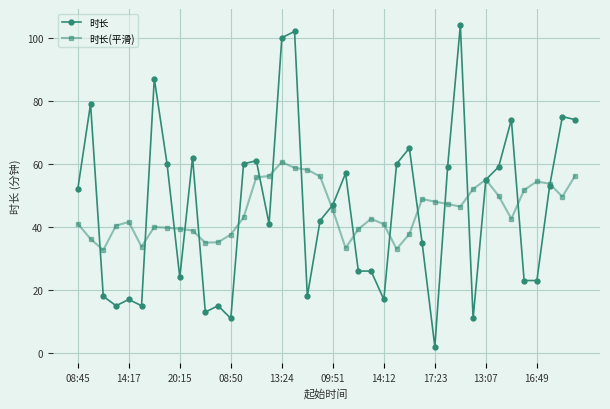

What is the sum of all 时长(平滑) values?

1807.4